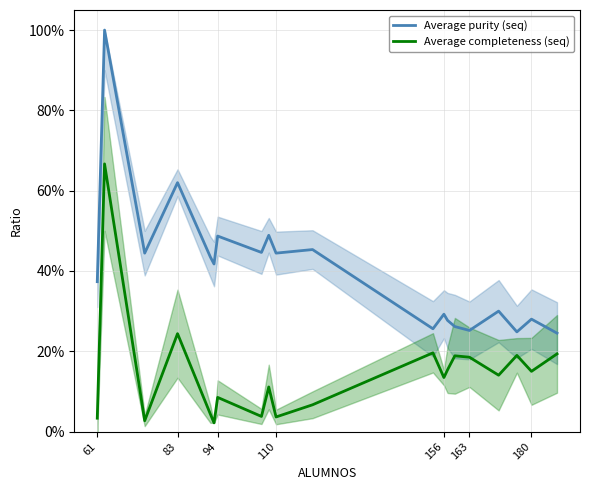

True or false: Average purity (seq) and Average completeness (seq) intersect in this chart.

False